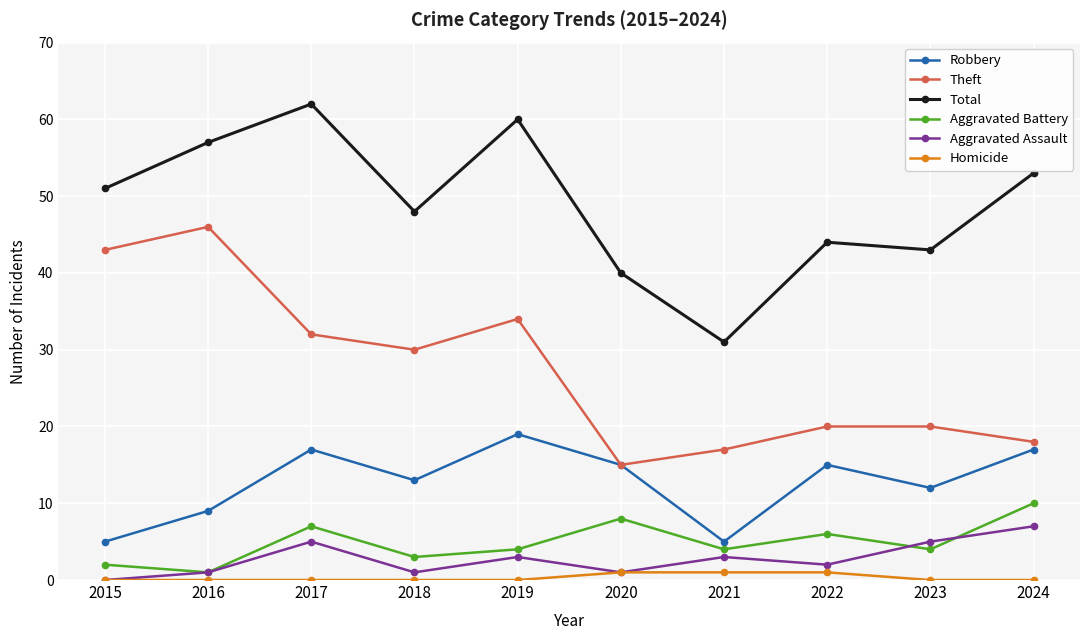

What is the sum of all Robbery values?

127